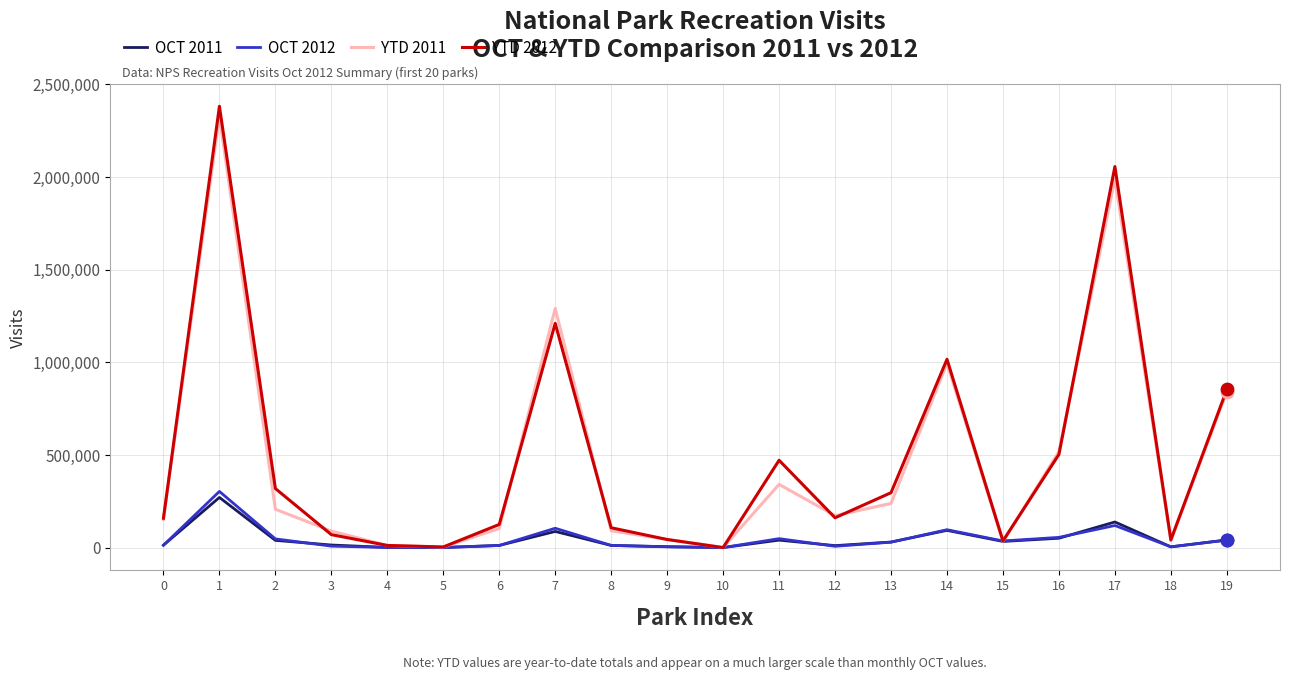

Which series has the largest range (max minus min)?

YTD 2012